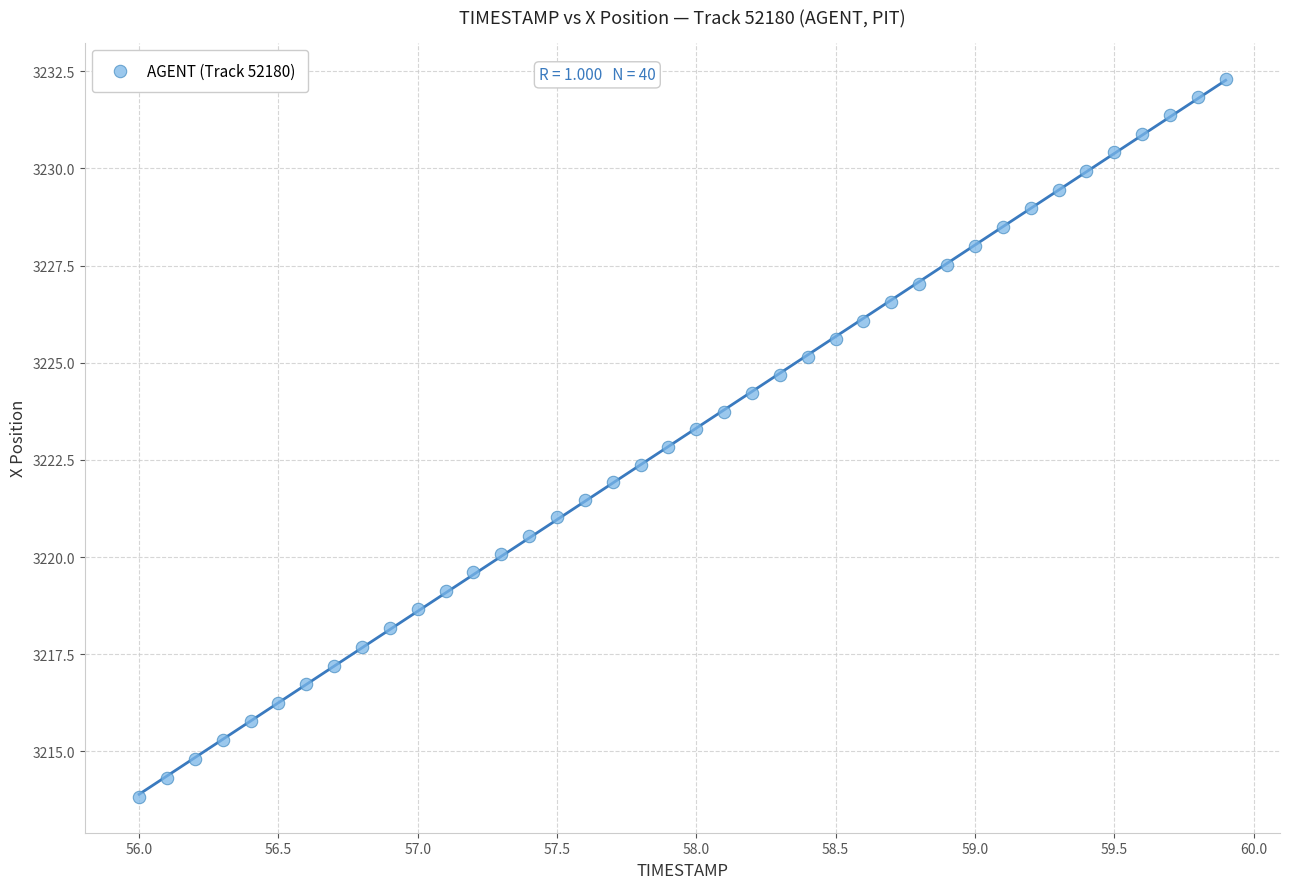

What is the range of Y values (max minus min)?

18.5